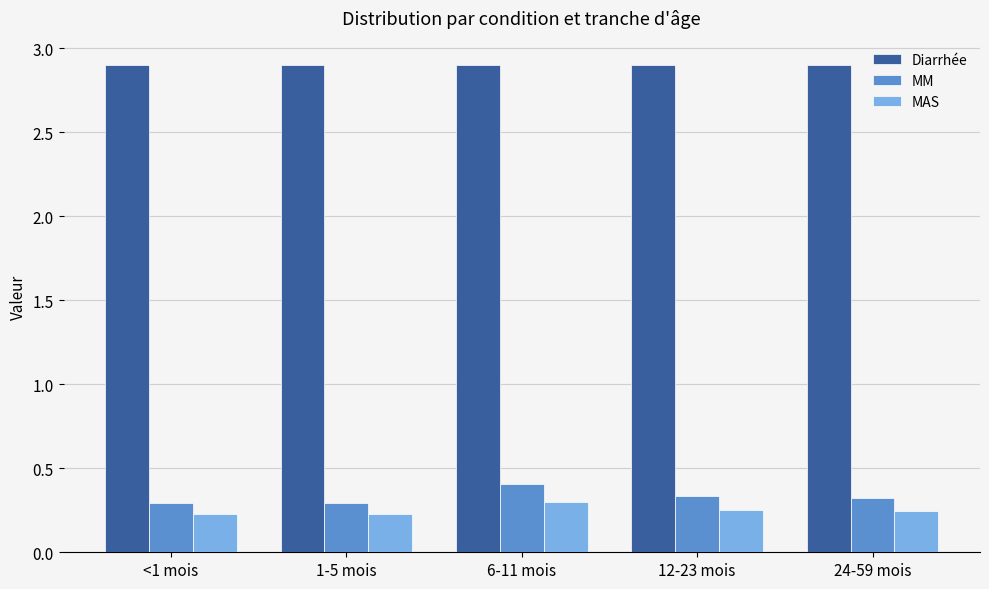

Which series has the largest total across all categories?

Diarrhée